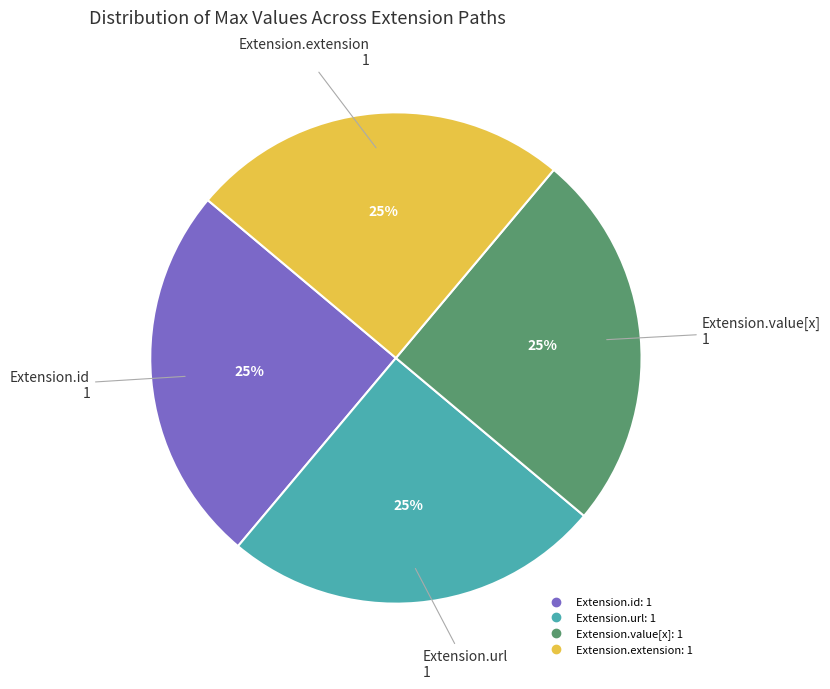

To the nearest percent, what is the average slice percentage?

25%